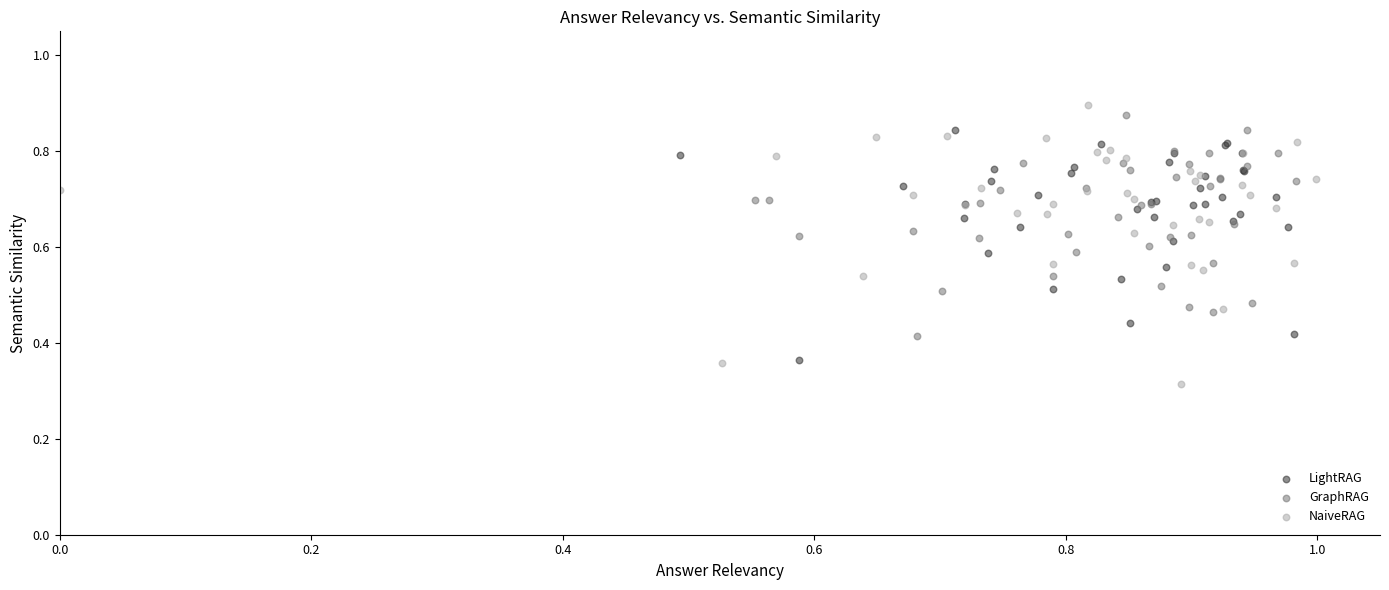

Which series reaches the minimum Y coordinate?

NaiveRAG